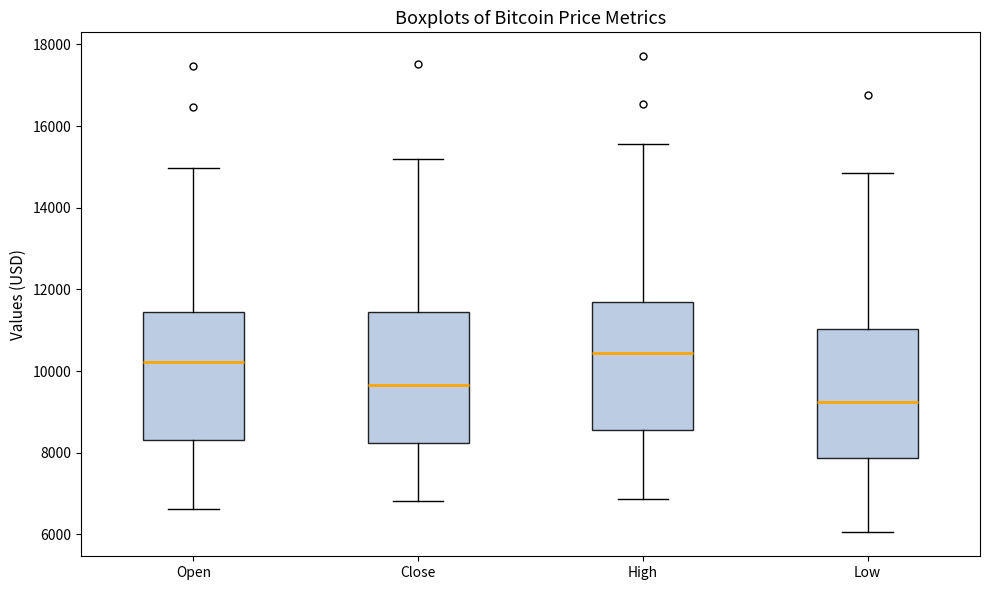

Reading left to right, transcribe this box plot: for each box, give where its median line is, the range the box spans, and where its two whiskers end, as read against the y-axis. The values are not printed on the chart, so give them approximately, as read against the axis.

Open: median 10200, box 8400 to 11400, whiskers 6600 to 15000
Close: median 9600, box 8200 to 11400, whiskers 6800 to 15200
High: median 10400, box 8600 to 11600, whiskers 6800 to 15600
Low: median 9200, box 7800 to 11000, whiskers 6000 to 14800